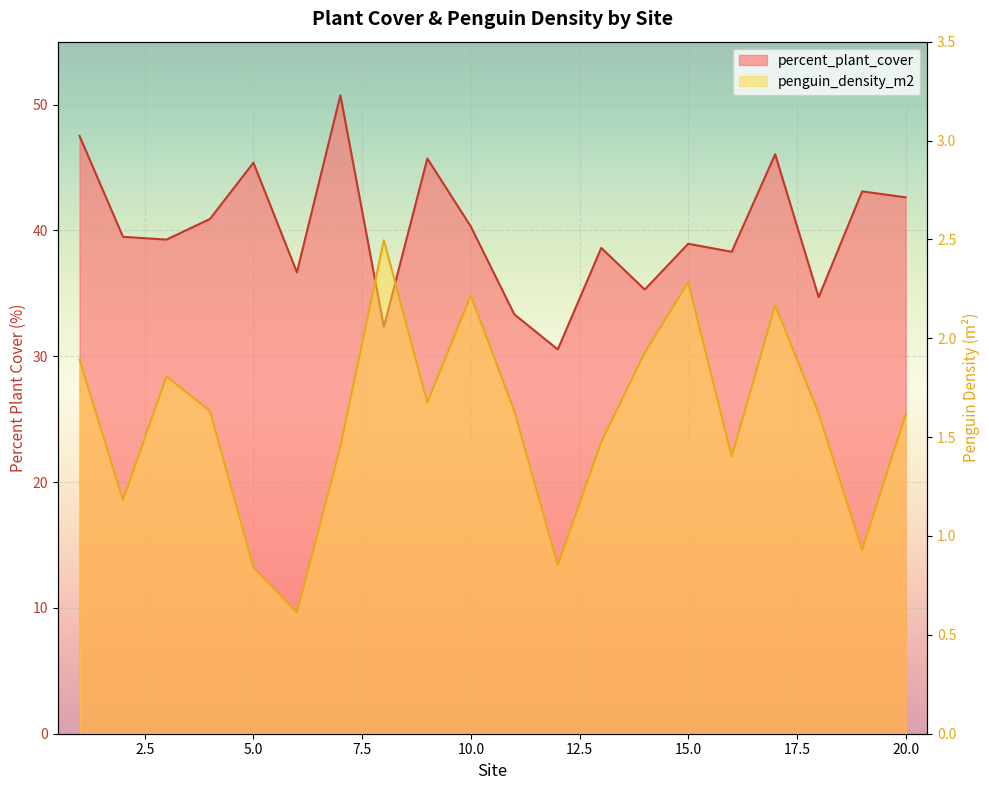

What is the total value across all series at 20?

44.2